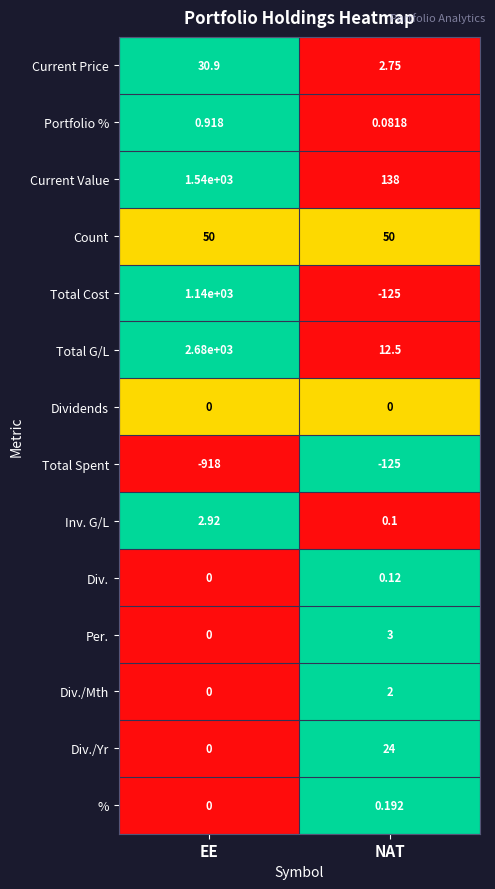

At which category is the sum across all series the highest?

EE